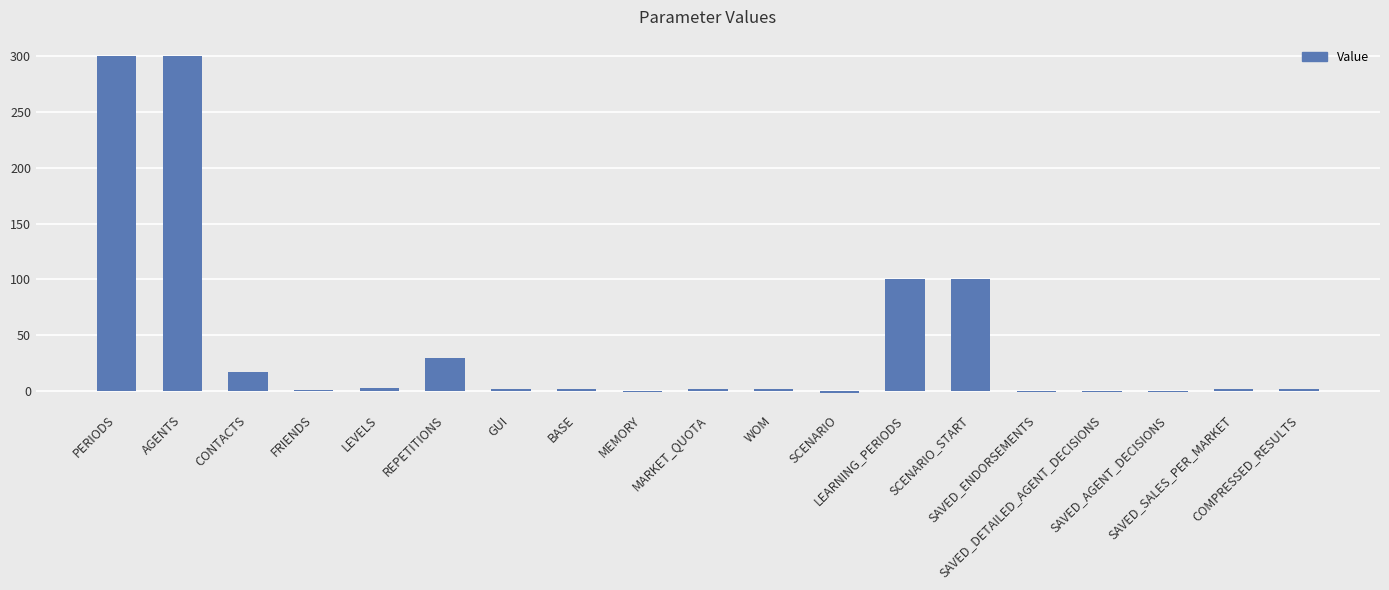

What value does the data have at REPETITIONS?

29.0